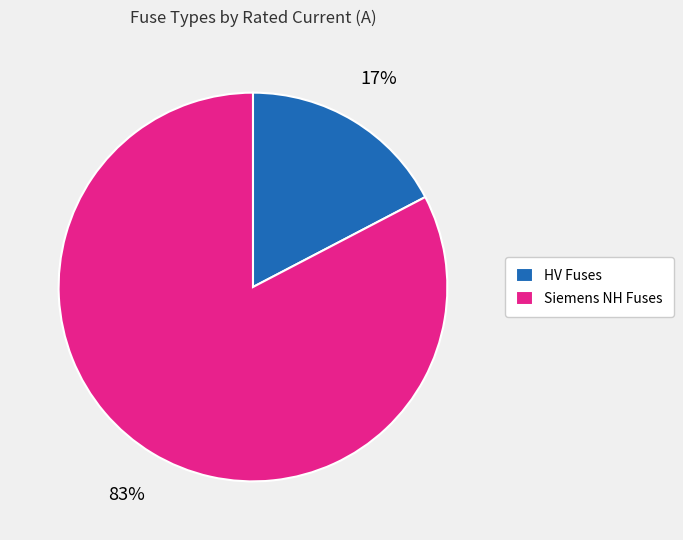

To the nearest percent, what percentage of the pie is Siemens NH Fuses?

83%